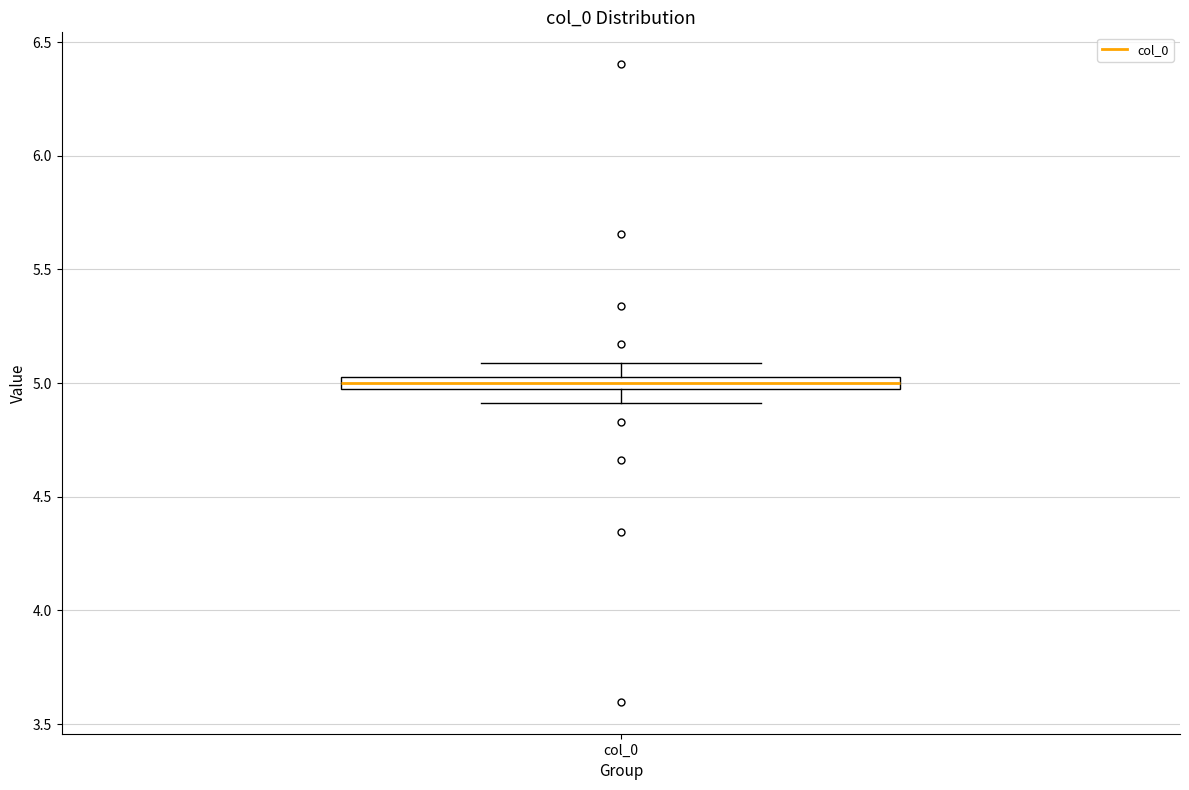

Where does the median line of the box for col_0 sit on the y-axis? The values are not printed on the chart, so give them approximately, as read against the axis.

5.00